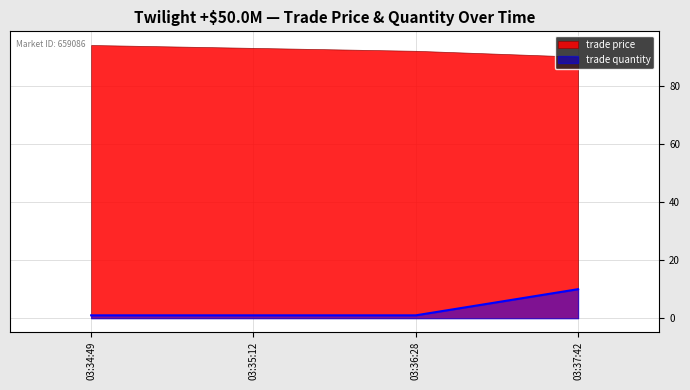

How many values are between 1 and 10?

4